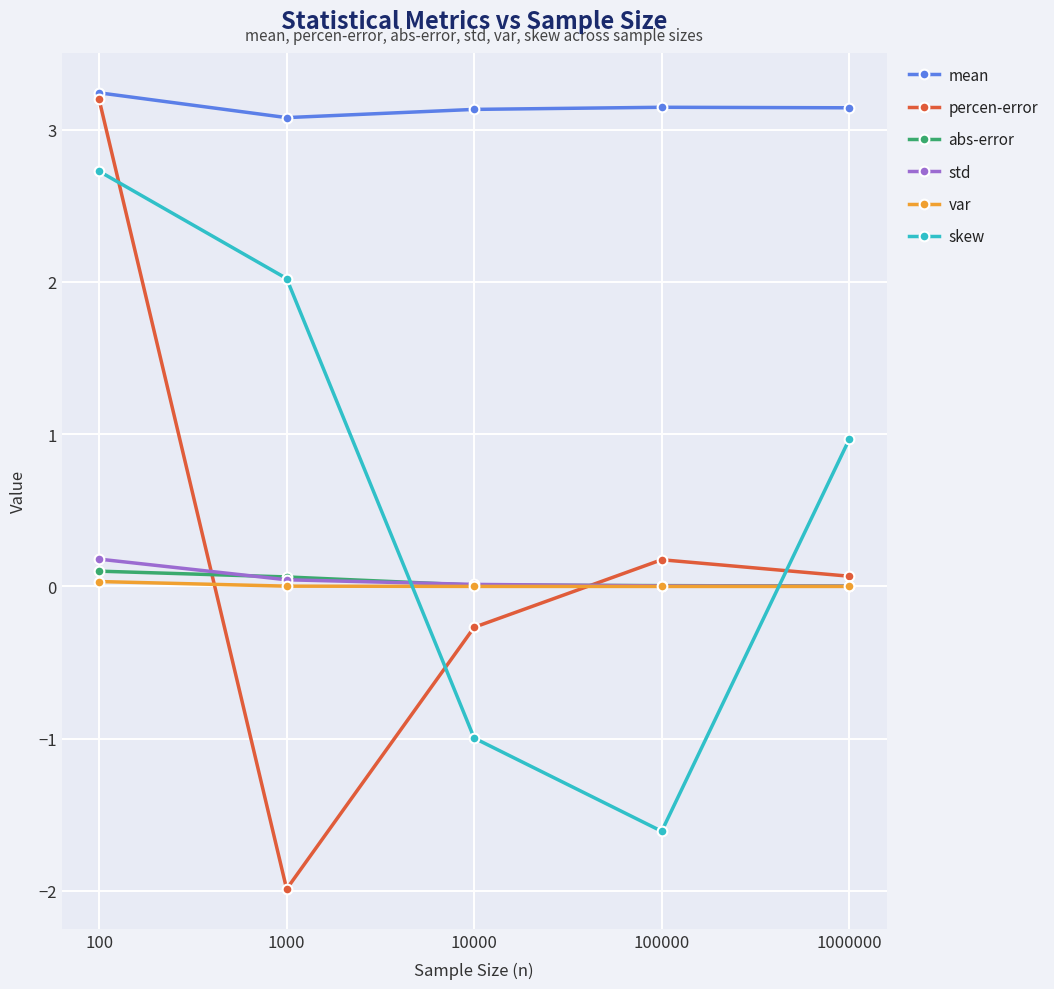

Where is the first local maximum for percen-error?

100000